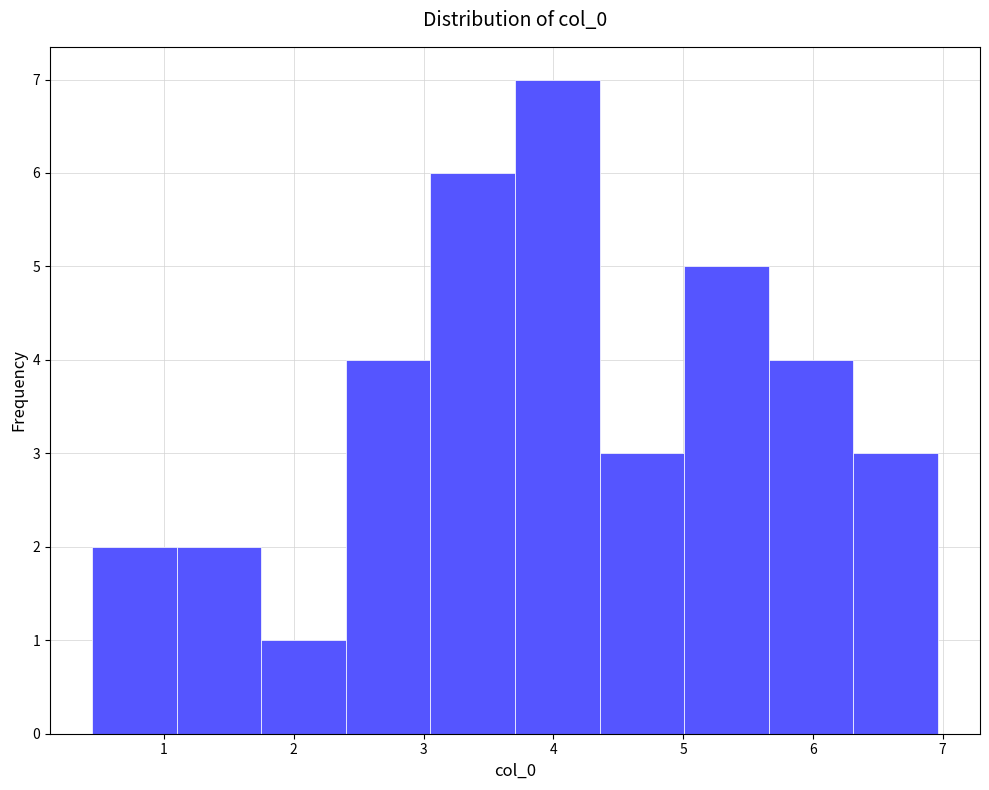

How tall is the bar that spans 1.1 to 1.8 on the x-axis? Neither the bar edges nor the heights are printed on the chart, so give them approximately, as read against the axes.

2